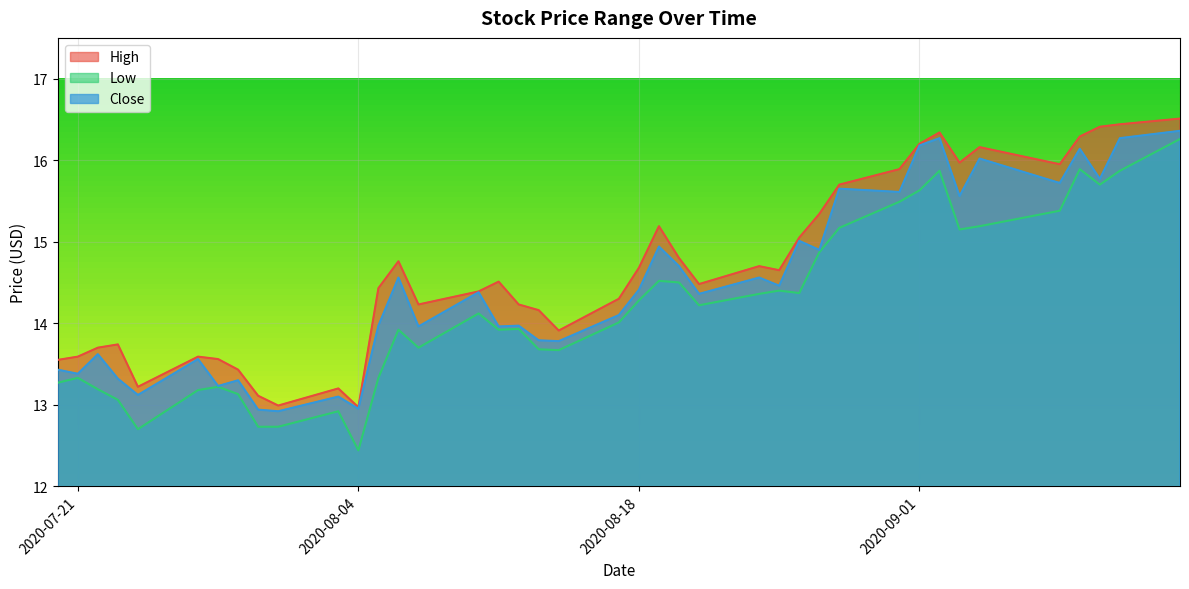

True or false: Close and High intersect in this chart.

False